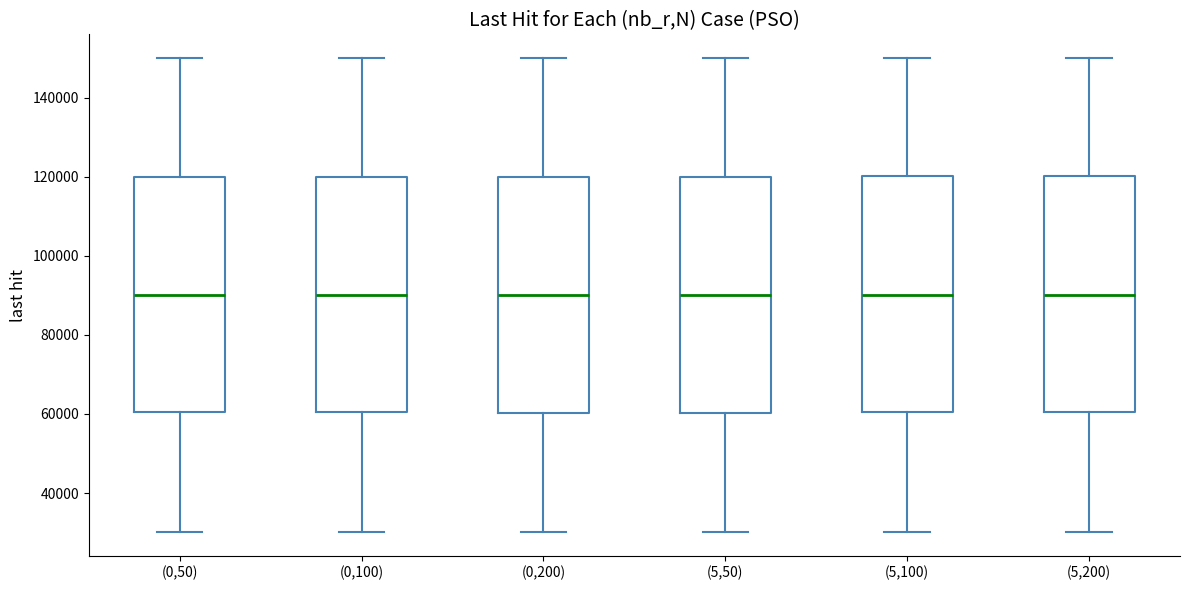

Reading left to right, transcribe this box plot: for each box, give where its median line is, the range the box spans, and where its two whiskers end, as read against the y-axis. The values are not printed on the chart, so give them approximately, as read against the axis.

(0,50): median 90000, box 60000 to 120000, whiskers 30000 to 150000
(0,100): median 90000, box 60000 to 120000, whiskers 30000 to 150000
(0,200): median 90000, box 60000 to 120000, whiskers 30000 to 150000
(5,50): median 90000, box 60000 to 120000, whiskers 30000 to 150000
(5,100): median 90000, box 60000 to 120000, whiskers 30000 to 150000
(5,200): median 90000, box 60000 to 120000, whiskers 30000 to 150000